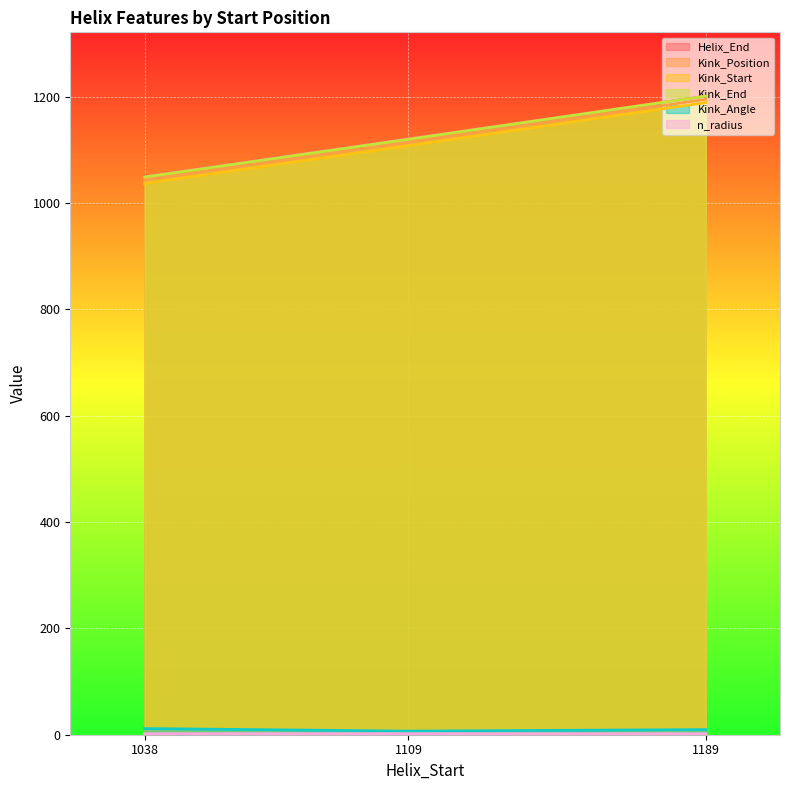

Reading left to right, list all the values displayed in this chart.

Helix_End: 1050.0	1121.0	1201.0
Kink_Position: 1043.0	1114.0	1195.0
Kink_Start: 1037.0	1108.0	1189.0
Kink_End: 1049.0	1120.0	1201.0
Kink_Angle: 11.6	6.7	9.6
n_radius: 1.9	1.9	1.8